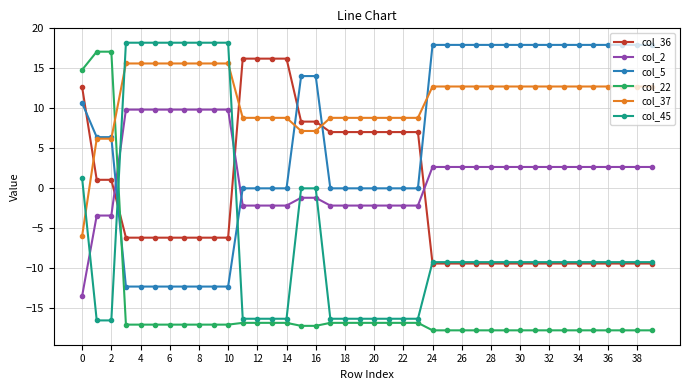

Is this an area chart (filled region under the line)?

No